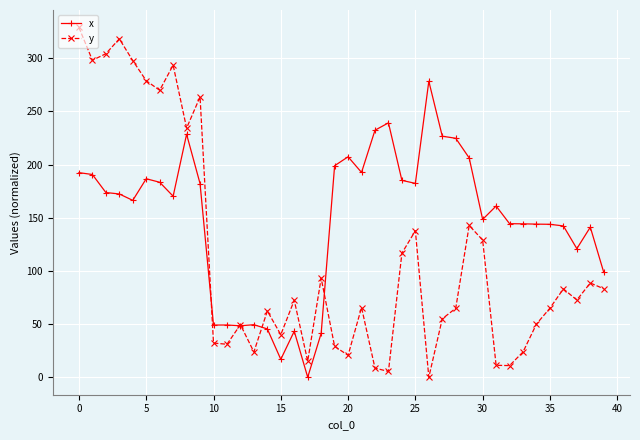

Rank the series by their maximum value, from highest to lowest.

y, x